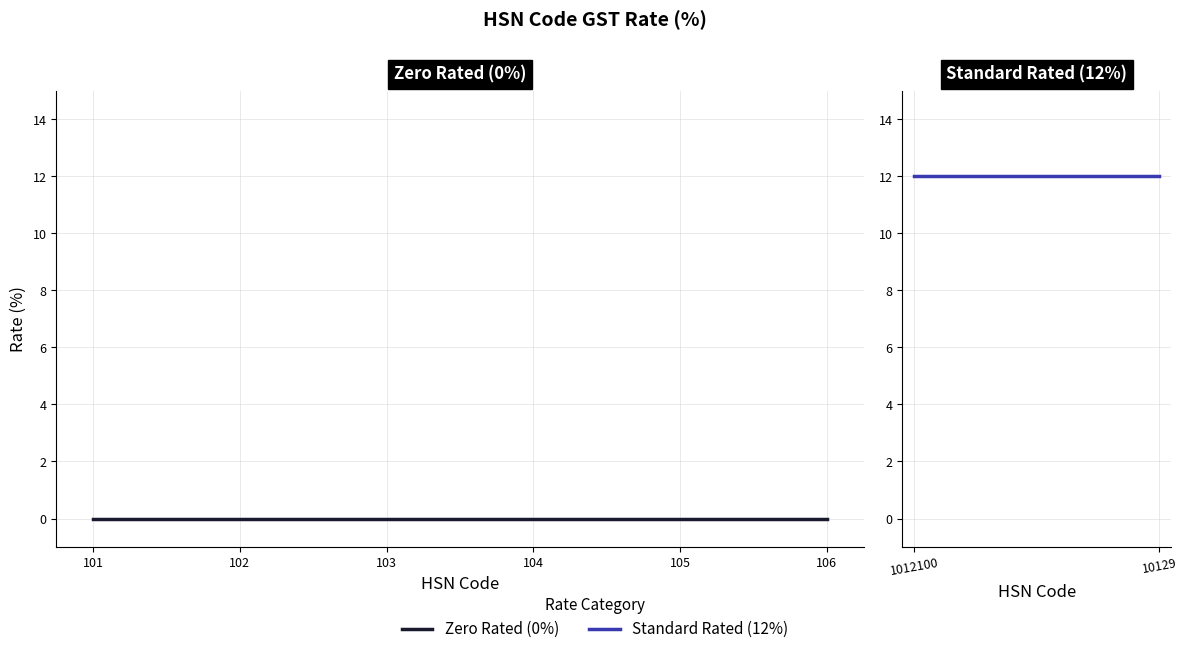

Which label corresponds to the smallest value in the chart?

101